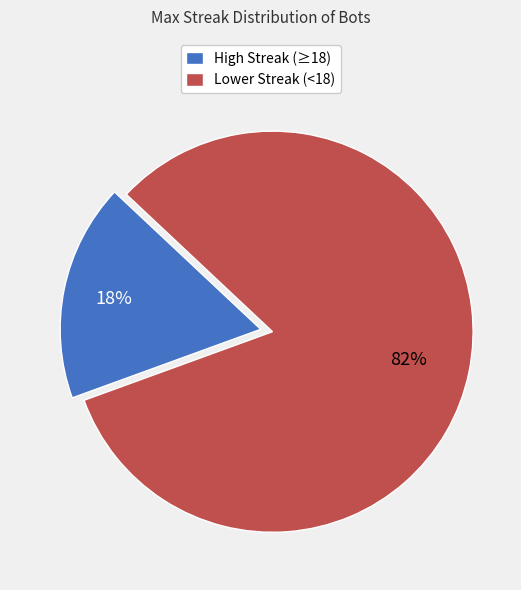

Is there a majority slice in this chart?

Yes